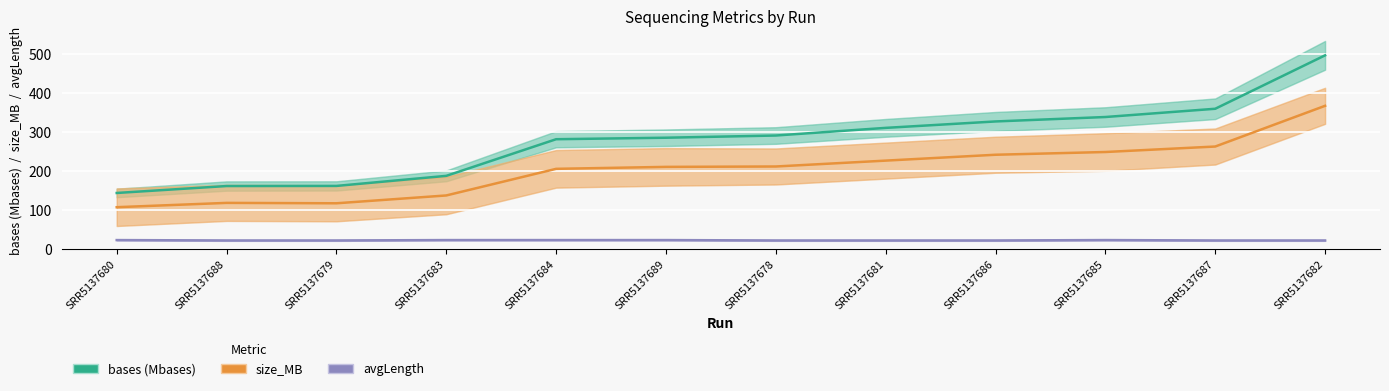

At which category is the sum across all series the highest?

SRR5137682